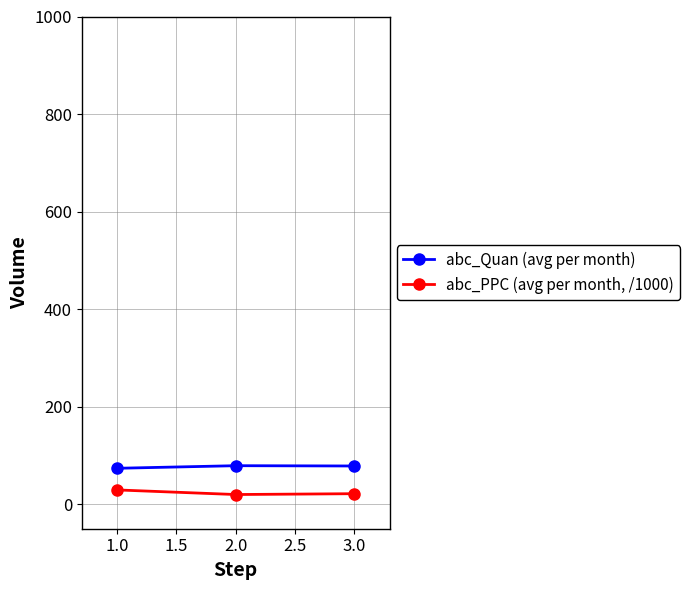

What is the label of the 3rd point from the left?

3.0